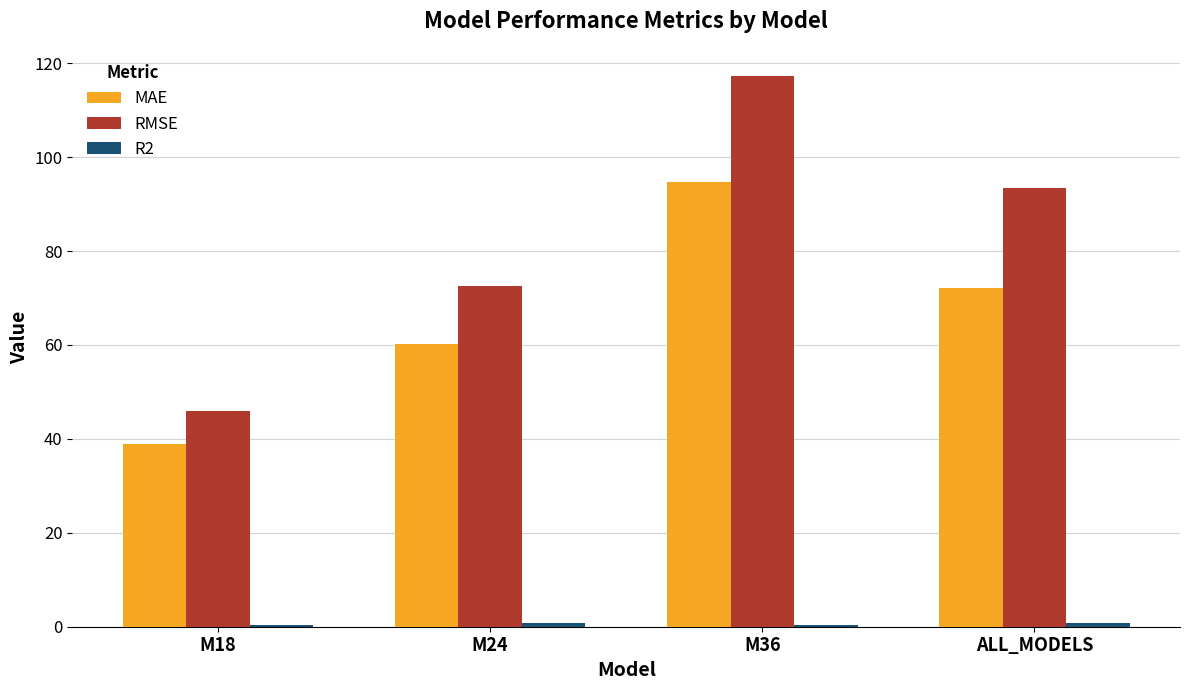

Which series changed the most between M36 and ALL_MODELS?

RMSE